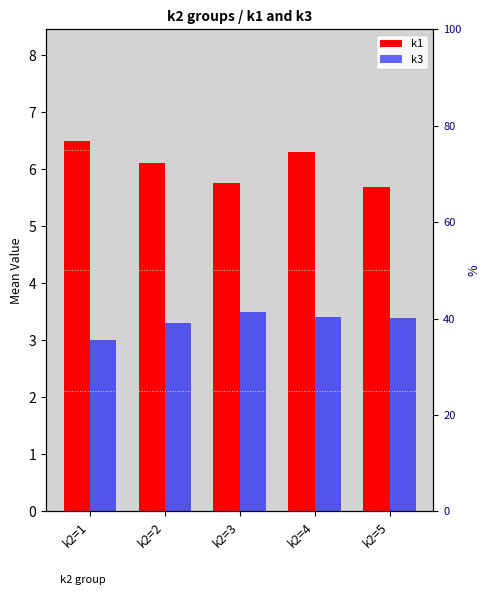

What is the approximate value of k1 at k2=2?

6.1